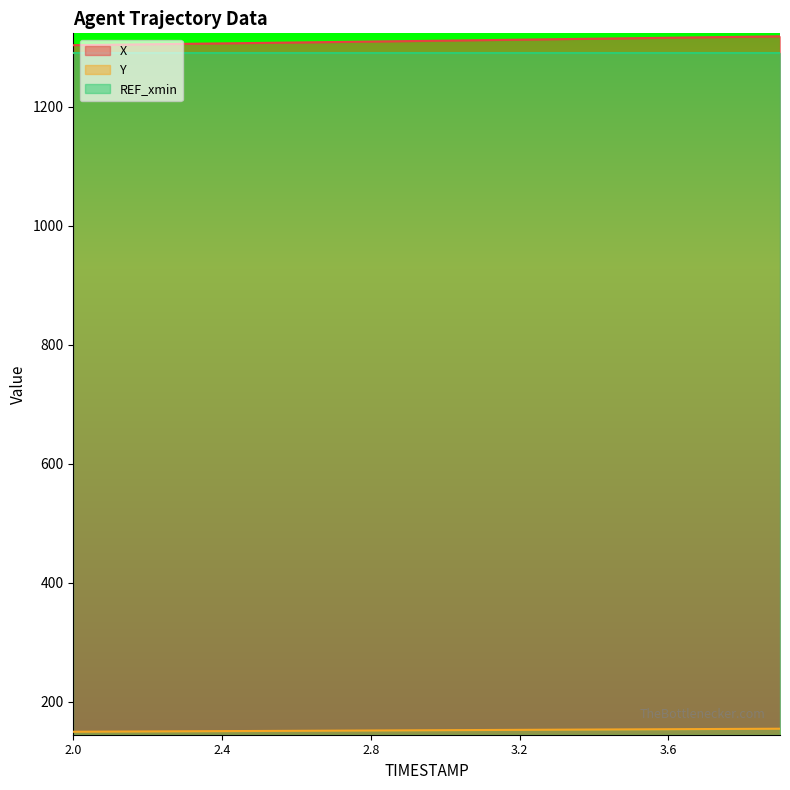

What is the value of the Y point at the 14th from the left?

152.7